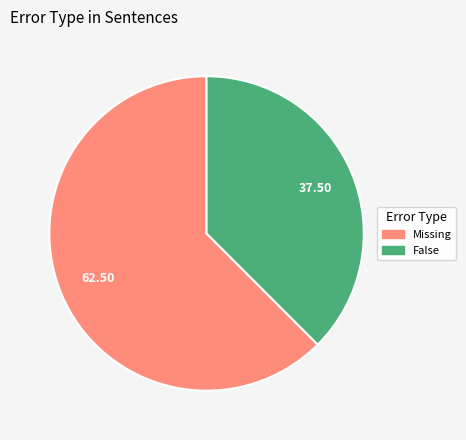

Combined, do Missing and False account for over 50%?

Yes